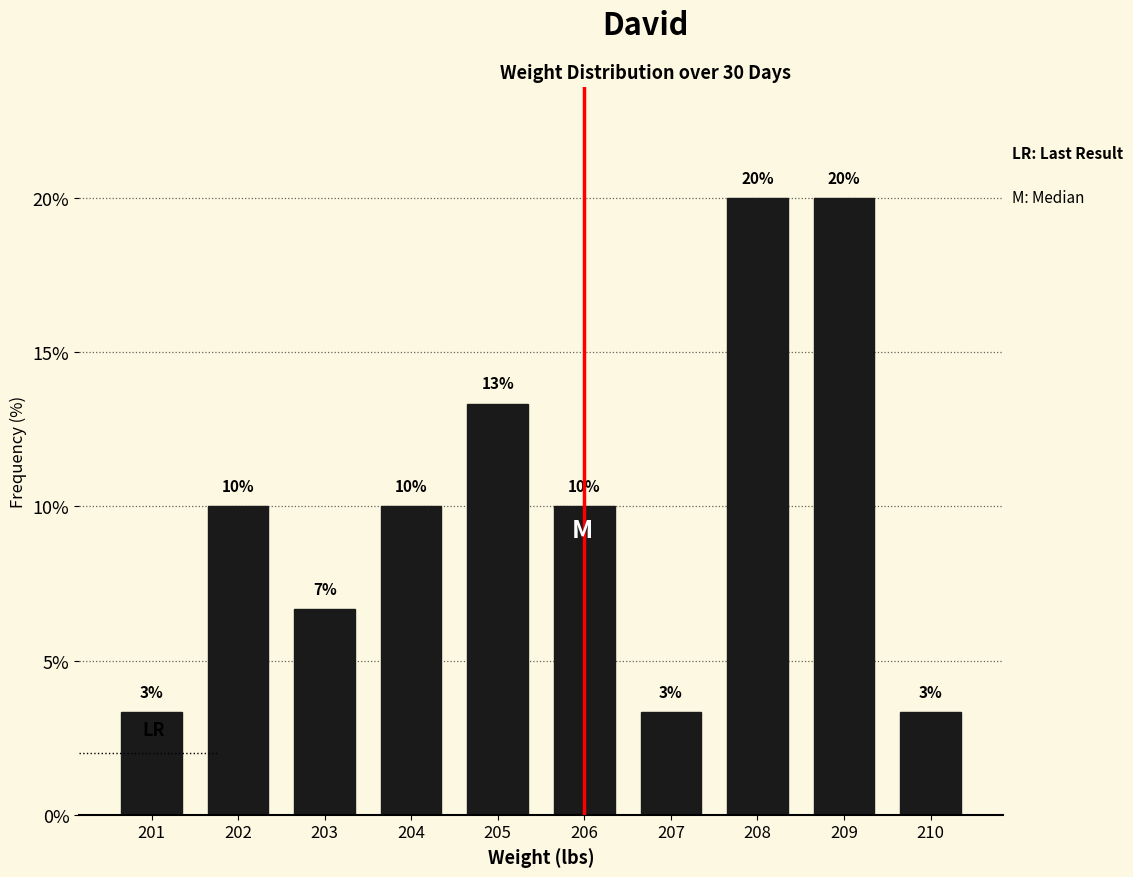

What is the value of the 5th bar from the left?

13.3